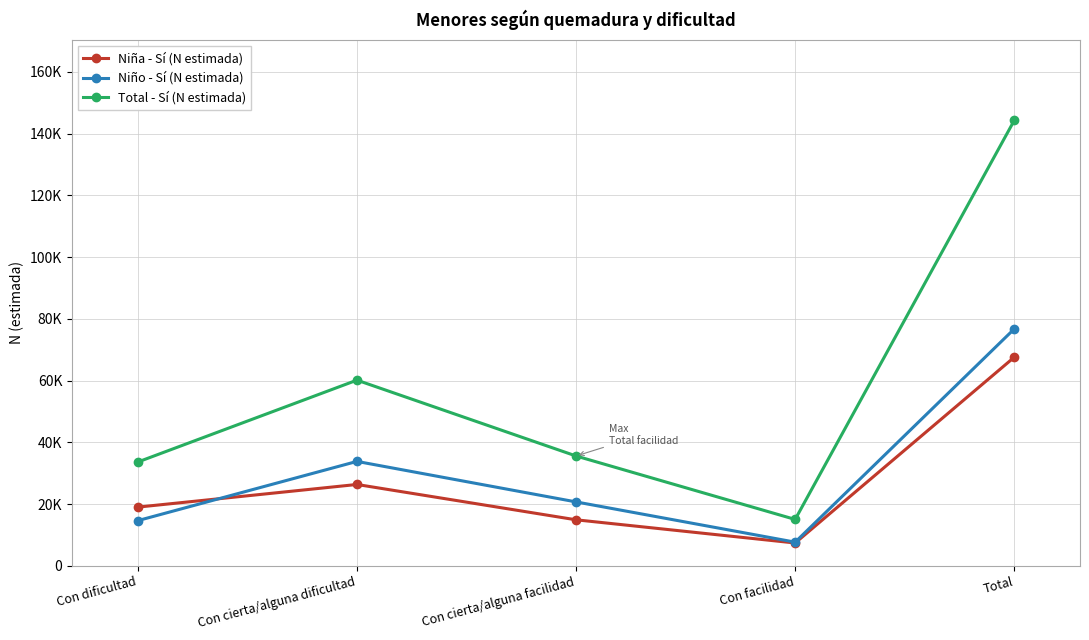

At Con facilidad, list the series in order from smallest to largest.

Niña - Sí (N estimada), Niño - Sí (N estimada), Total - Sí (N estimada)